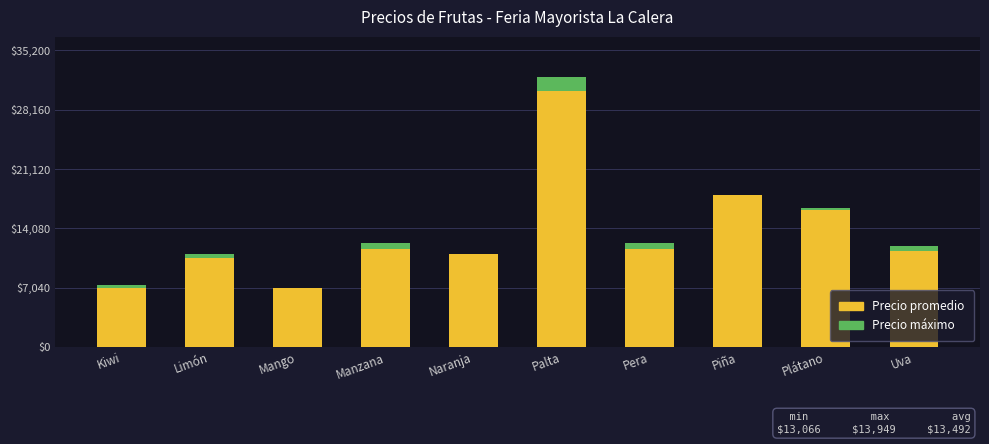

What is the maximum value for Precio promedio?

30333